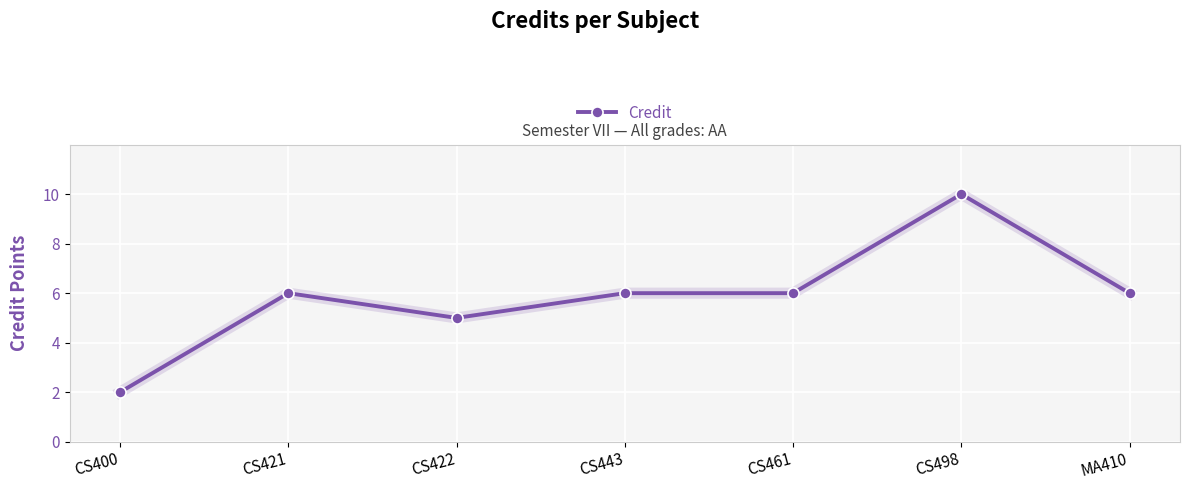

What is the greatest value displayed?

10